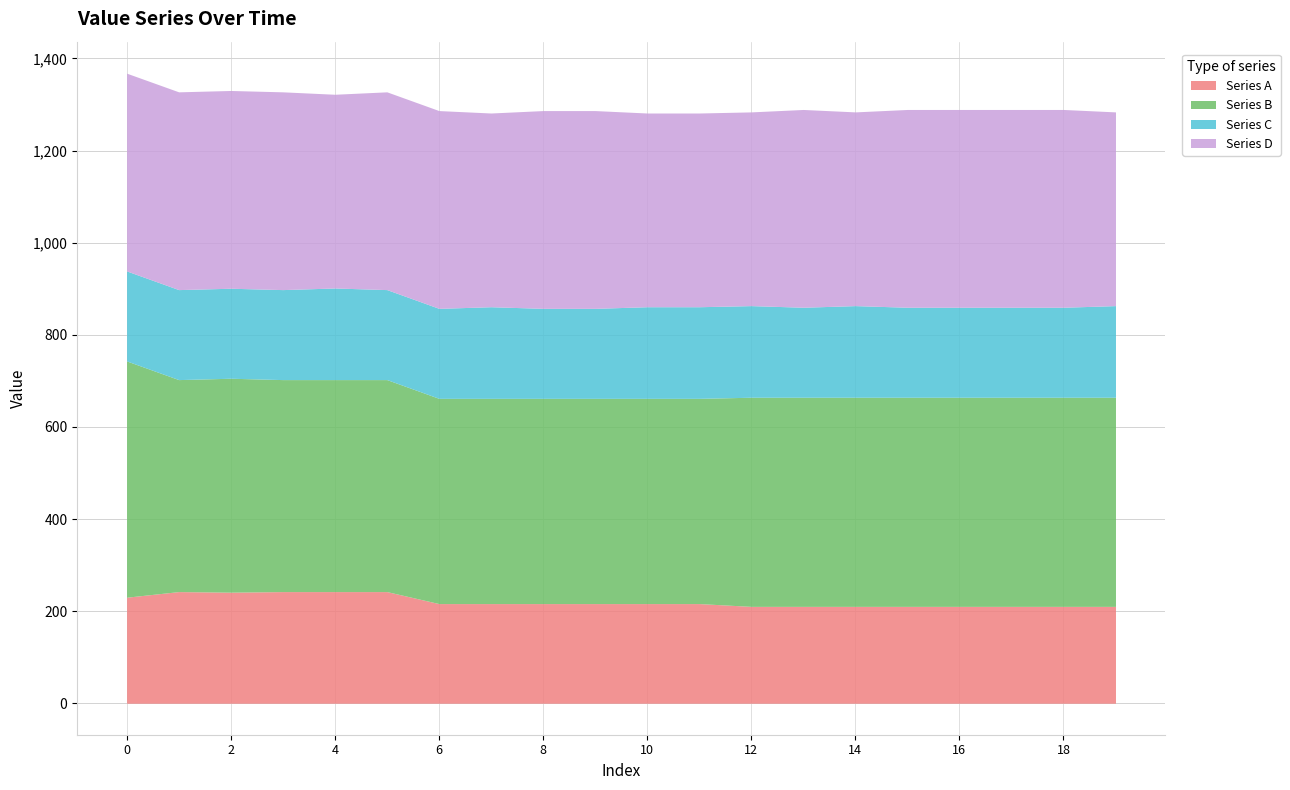

Does the chart display data point markers on the line(s)?

No